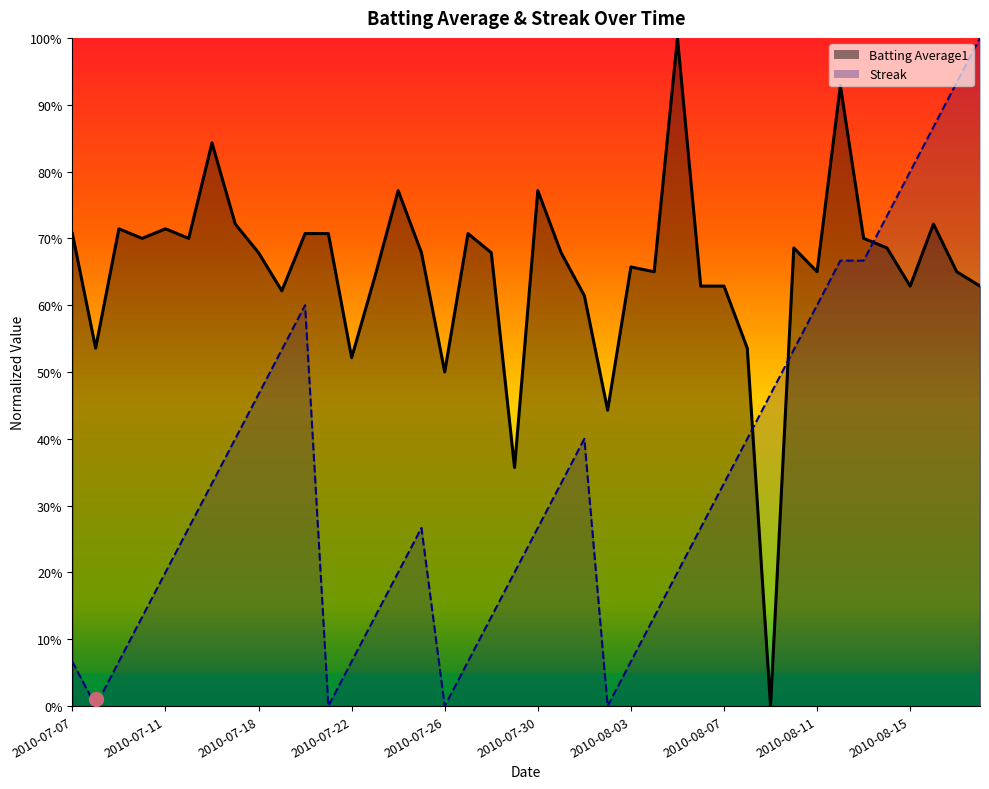

Reading left to right, transcribe all the data shown in this chart.

Batting Average1: 2010-07-07=0.7	2010-07-08=0.5	2010-07-09=0.7	2010-07-10=0.7	2010-07-11=0.7	2010-07-15=0.7	2010-07-16=0.8	2010-07-17=0.7	2010-07-18=0.7	2010-07-19=0.6	2010-07-20=0.7	2010-07-21=0.7	2010-07-22=0.5	2010-07-23=0.6	2010-07-24=0.8	2010-07-25=0.7	2010-07-26=0.5	2010-07-27=0.7	2010-07-28=0.7	2010-07-29=0.4	2010-07-30=0.8	2010-07-31=0.7	2010-08-01=0.6	2010-08-02=0.4	2010-08-03=0.7	2010-08-04=0.7	2010-08-05=1.0	2010-08-06=0.6	2010-08-07=0.6	2010-08-08=0.5	2010-08-09=0.0	2010-08-10=0.7	2010-08-11=0.7	2010-08-12=0.9	2010-08-13=0.7	2010-08-14=0.7	2010-08-15=0.6	2010-08-16=0.7	2010-08-17=0.7	2010-08-18=0.6
Streak: 2010-07-07=0.1	2010-07-08=0.0	2010-07-09=0.1	2010-07-10=0.1	2010-07-11=0.2	2010-07-15=0.3	2010-07-16=0.3	2010-07-17=0.4	2010-07-18=0.5	2010-07-19=0.5	2010-07-20=0.6	2010-07-21=0.0	2010-07-22=0.1	2010-07-23=0.1	2010-07-24=0.2	2010-07-25=0.3	2010-07-26=0.0	2010-07-27=0.1	2010-07-28=0.1	2010-07-29=0.2	2010-07-30=0.3	2010-07-31=0.3	2010-08-01=0.4	2010-08-02=0.0	2010-08-03=0.1	2010-08-04=0.1	2010-08-05=0.2	2010-08-06=0.3	2010-08-07=0.3	2010-08-08=0.4	2010-08-09=0.5	2010-08-10=0.5	2010-08-11=0.6	2010-08-12=0.7	2010-08-13=0.7	2010-08-14=0.7	2010-08-15=0.8	2010-08-16=0.9	2010-08-17=0.9	2010-08-18=1.0